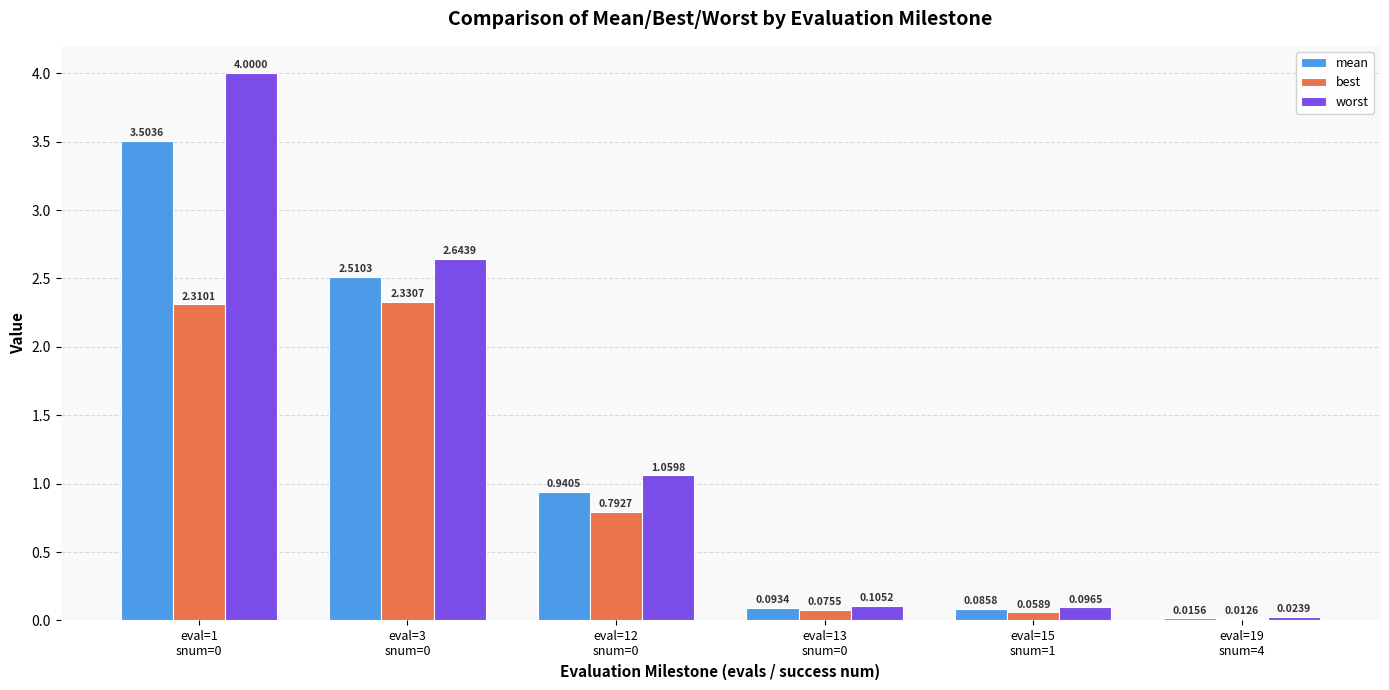

What is the sum of all best values?

5.6